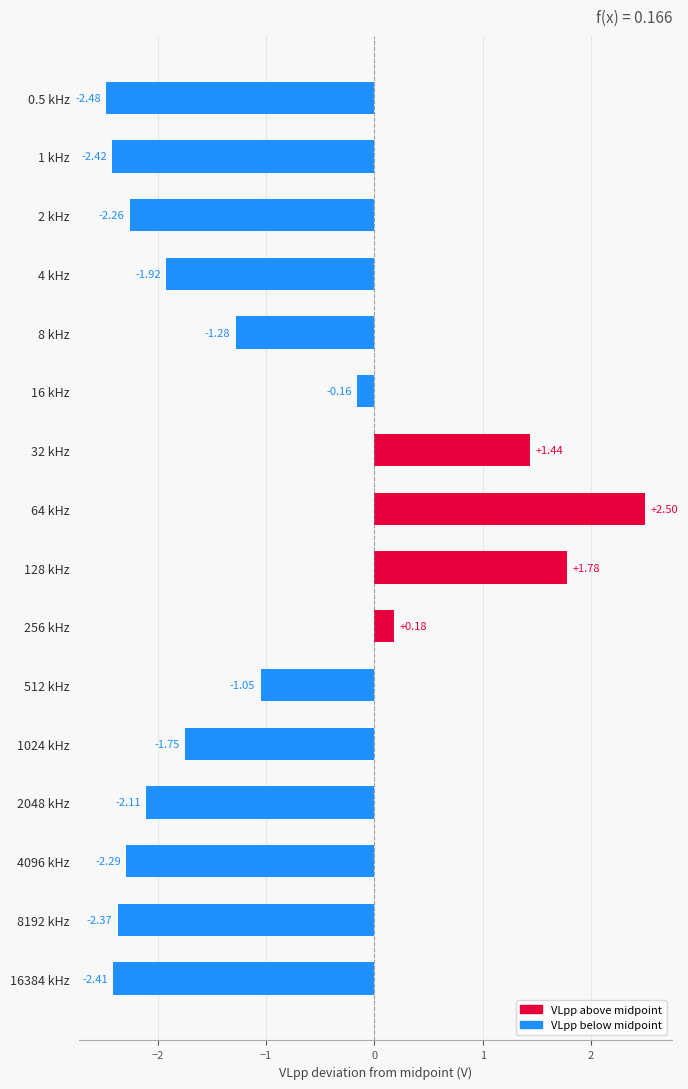

How many data points are above -1?

5